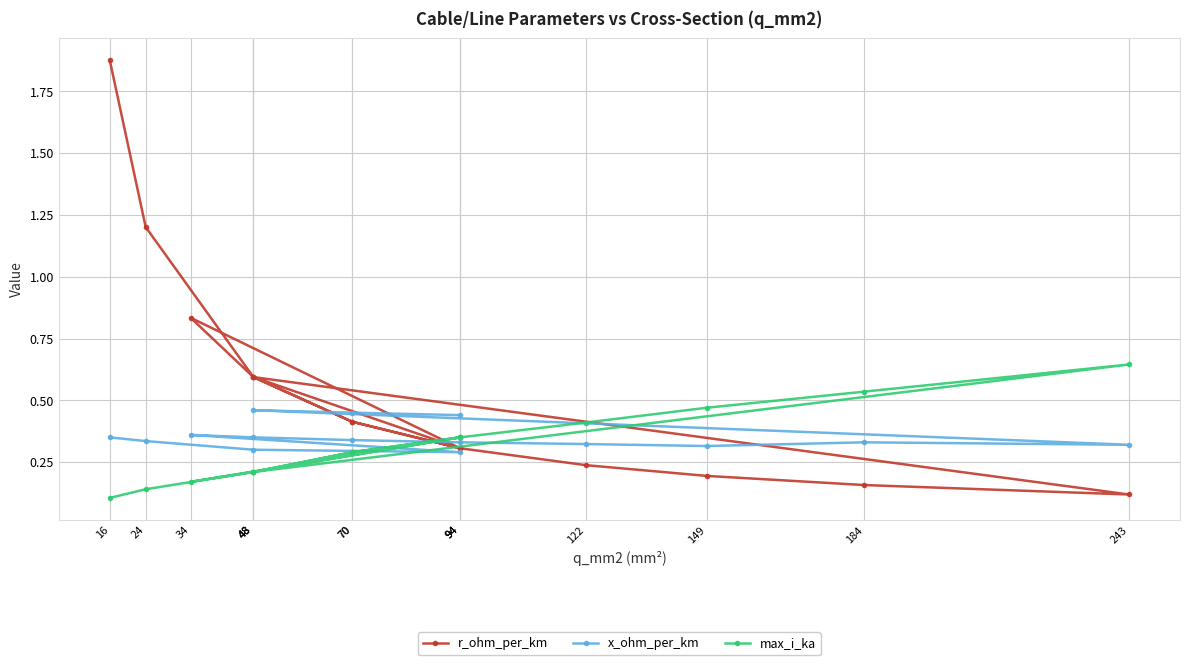

Which series ends up on top after the final intersection of r_ohm_per_km and x_ohm_per_km?

x_ohm_per_km